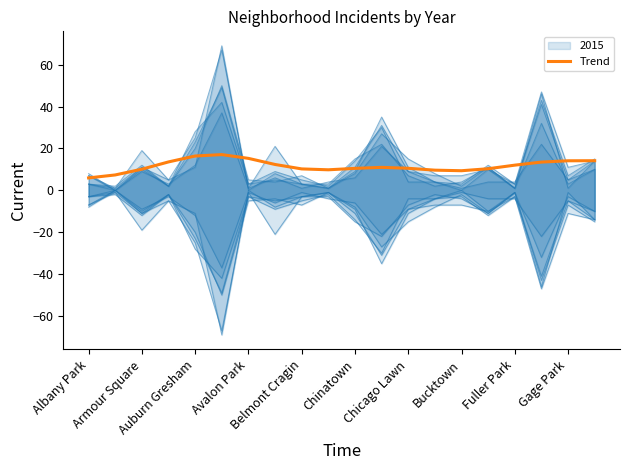

What is the highest value of the Trend series?

17.1